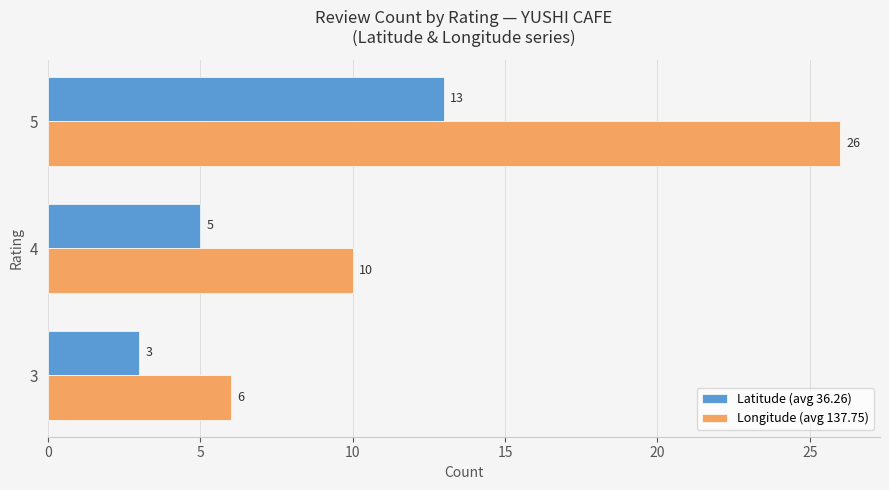

Which series has the largest total across all categories?

Longitude (avg 137.75)